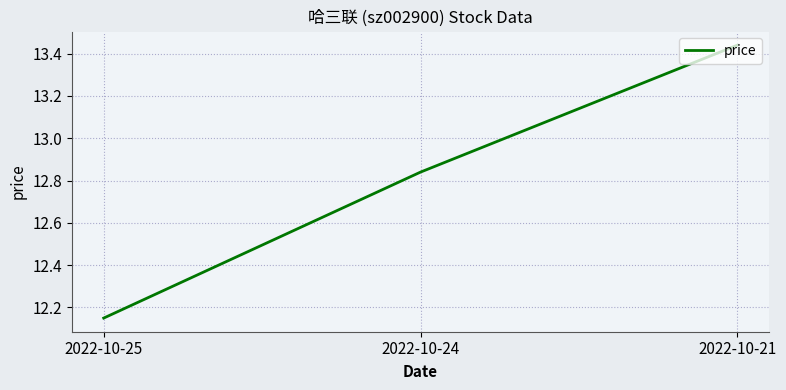

Which category has the highest value across all series?

2022-10-21